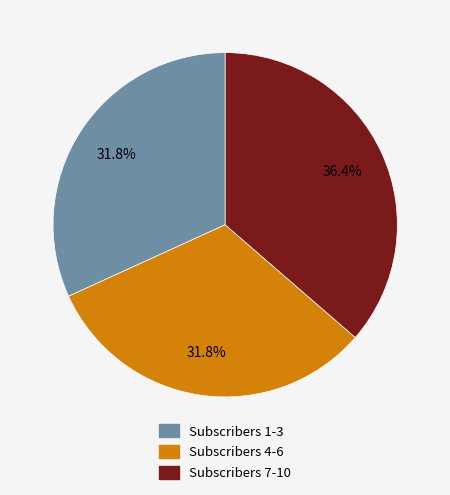

Is there any slice that represents more than half of the pie?

No